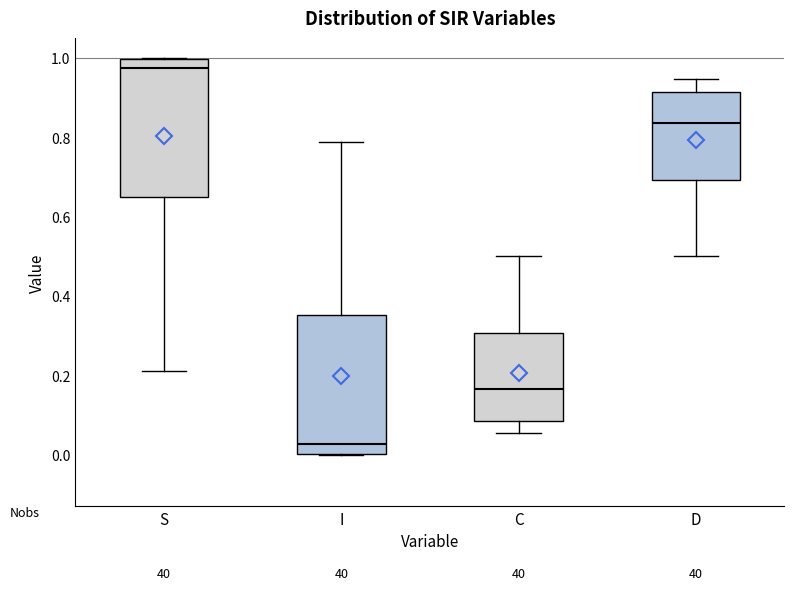

Where does the median line of the box for I sit on the y-axis? The values are not printed on the chart, so give them approximately, as read against the axis.

0.02